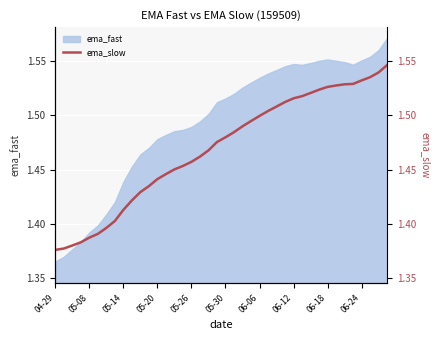

What is the value of the 6th point from the left?

1.4